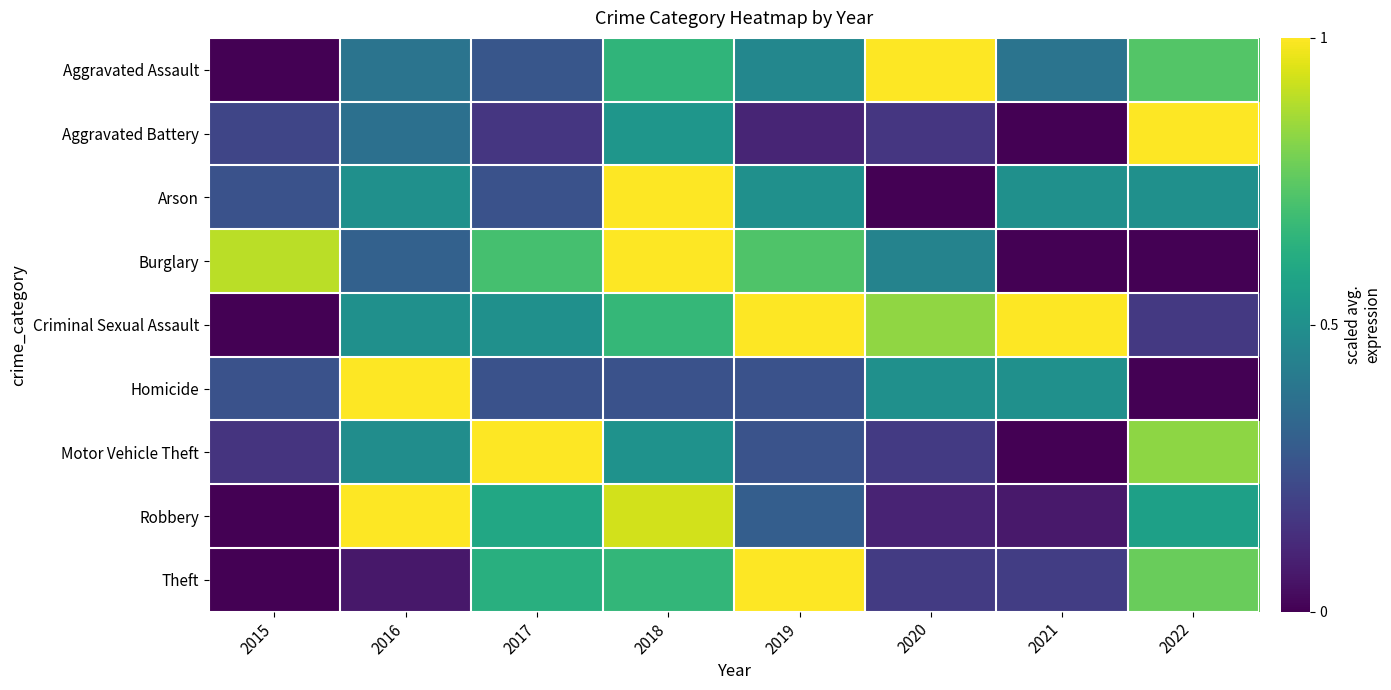

Reading left to right, extract all data points from this chart.

Aggravated Assault: 2015=0.0	2016=0.4	2017=0.3	2018=0.7	2019=0.5	2020=1.0	2021=0.4	2022=0.7
Aggravated Battery: 2015=0.2	2016=0.4	2017=0.2	2018=0.5	2019=0.1	2020=0.2	2021=0.0	2022=1.0
Arson: 2015=0.2	2016=0.5	2017=0.2	2018=1.0	2019=0.5	2020=0.0	2021=0.5	2022=0.5
Burglary: 2015=0.9	2016=0.3	2017=0.7	2018=1.0	2019=0.7	2020=0.4	2021=0.0	2022=0.0
Criminal Sexual Assault: 2015=0.0	2016=0.5	2017=0.5	2018=0.7	2019=1.0	2020=0.8	2021=1.0	2022=0.2
Homicide: 2015=0.2	2016=1.0	2017=0.2	2018=0.2	2019=0.2	2020=0.5	2021=0.5	2022=0.0
Motor Vehicle Theft: 2015=0.1	2016=0.5	2017=1.0	2018=0.5	2019=0.3	2020=0.2	2021=0.0	2022=0.8
Robbery: 2015=0.0	2016=1.0	2017=0.6	2018=0.9	2019=0.3	2020=0.1	2021=0.1	2022=0.6
Theft: 2015=0.0	2016=0.1	2017=0.6	2018=0.7	2019=1.0	2020=0.2	2021=0.2	2022=0.8